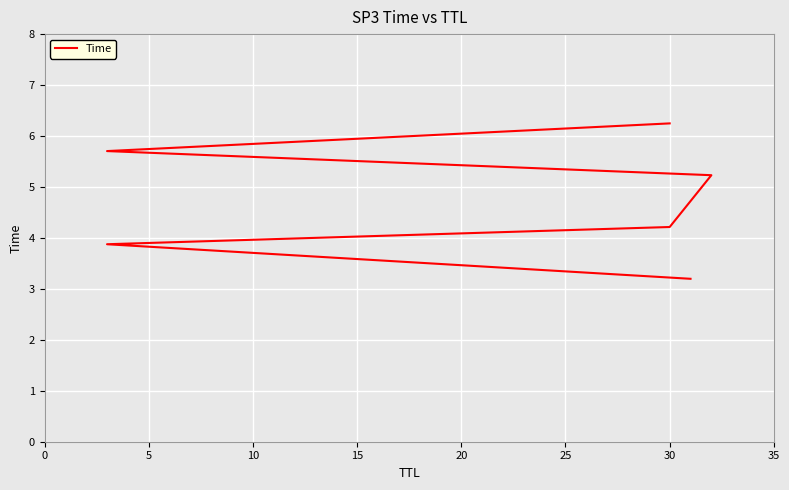

How many series are shown in this chart?

1